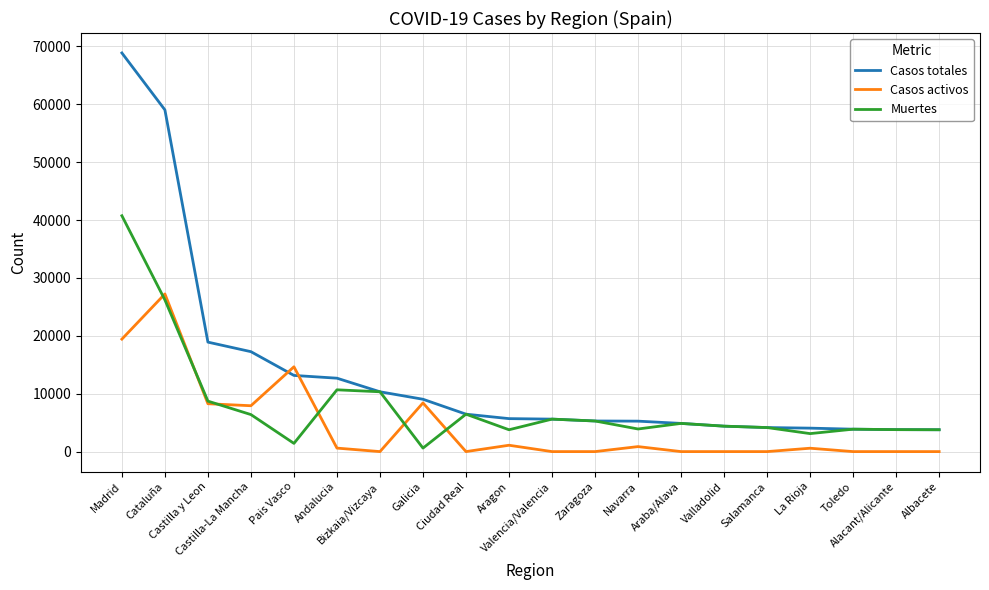

List the series in order of their peak value, highest first.

Casos totales, Muertes, Casos activos